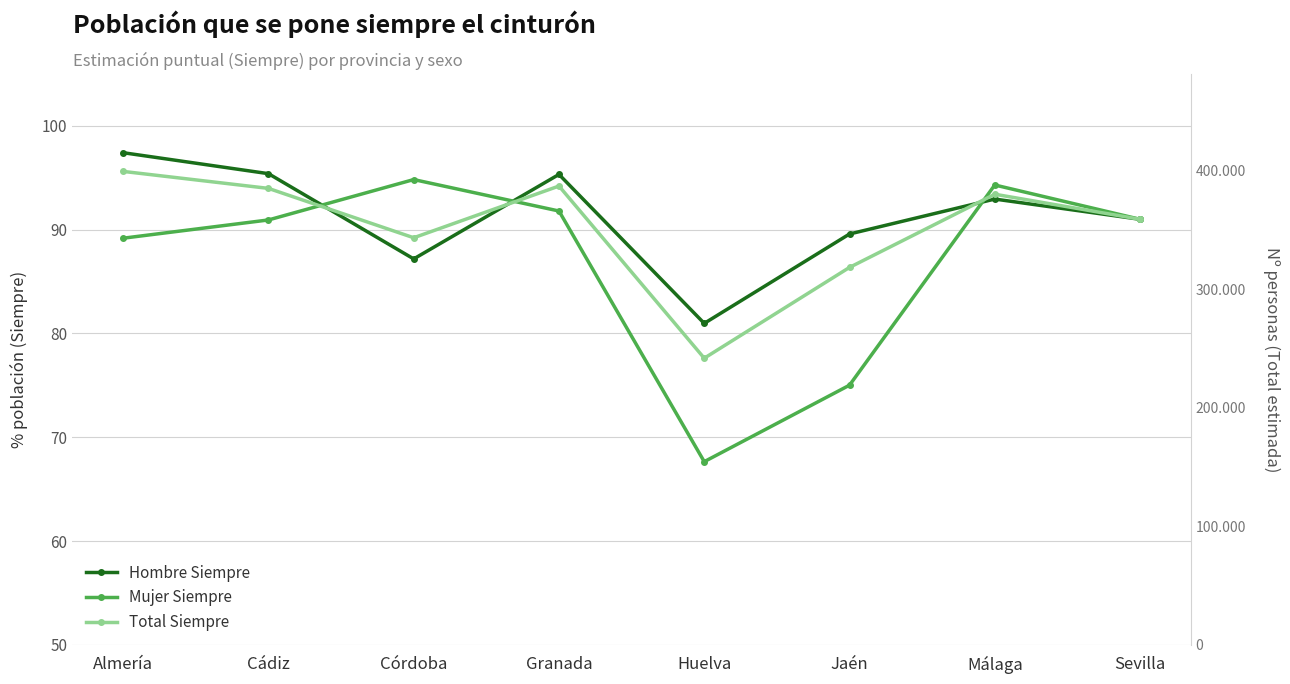

Where is the first local minimum for Total Siempre?

Córdoba